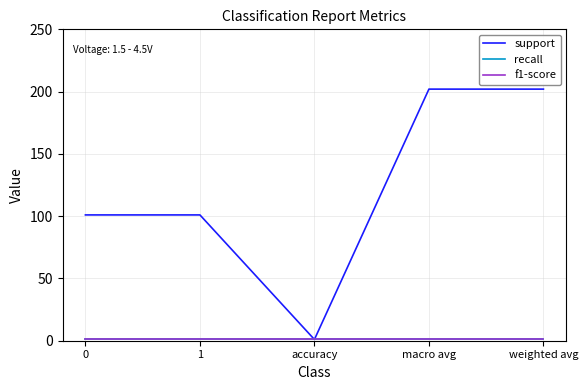

Reading left to right, extract all data points from this chart.

support: 0=101	1=101	accuracy=1	macro avg=202	weighted avg=202
recall: 0=1	1=1	accuracy=1	macro avg=1	weighted avg=1
f1-score: 0=1	1=1	accuracy=1	macro avg=1	weighted avg=1